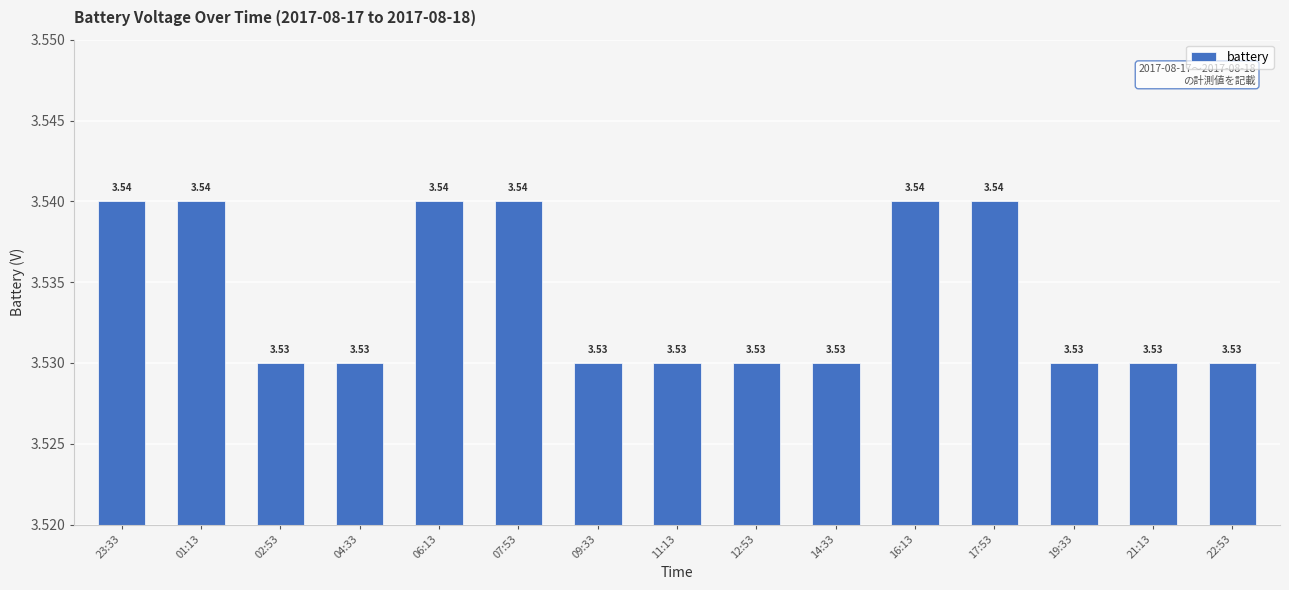

What is the ratio of the value at 22:53 to the value at 19:33?

1.0